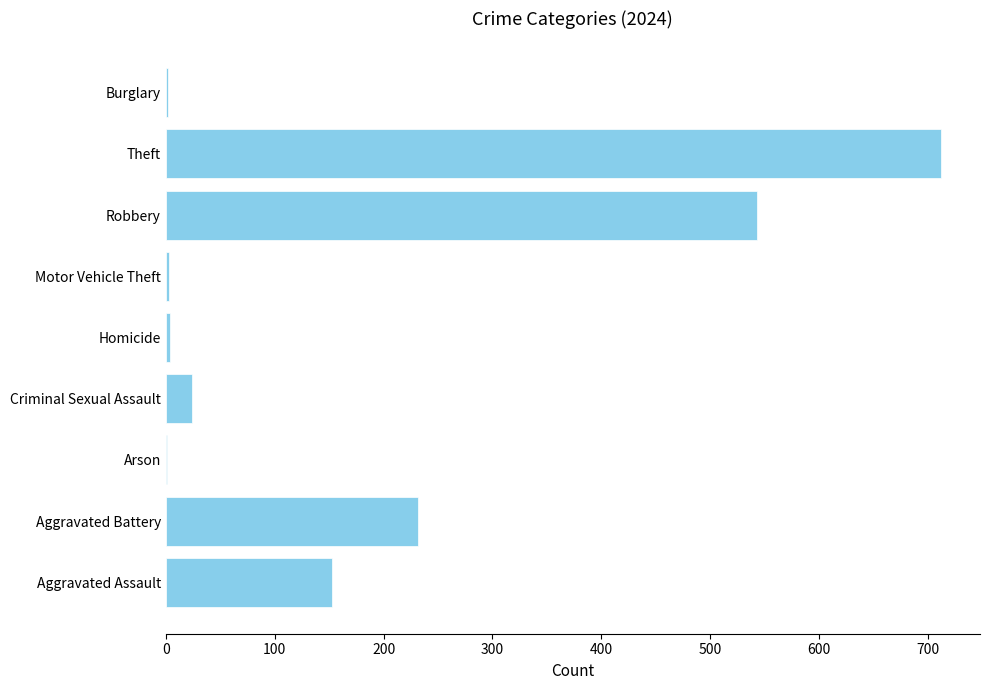

What is the sum of the values at Criminal Sexual Assault and Arson?

25